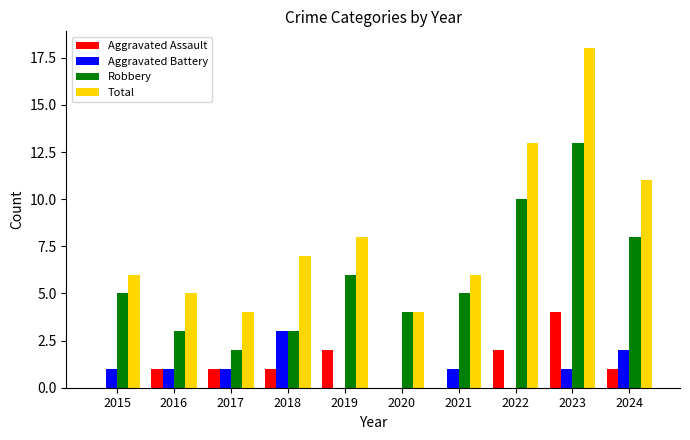

Reading right to left, transcribe all the data shown in this chart.

Aggravated Assault: 2024=1	2023=4	2022=2	2021=0	2020=0	2019=2	2018=1	2017=1	2016=1	2015=0
Aggravated Battery: 2024=2	2023=1	2022=0	2021=1	2020=0	2019=0	2018=3	2017=1	2016=1	2015=1
Robbery: 2024=8	2023=13	2022=10	2021=5	2020=4	2019=6	2018=3	2017=2	2016=3	2015=5
Total: 2024=11	2023=18	2022=13	2021=6	2020=4	2019=8	2018=7	2017=4	2016=5	2015=6